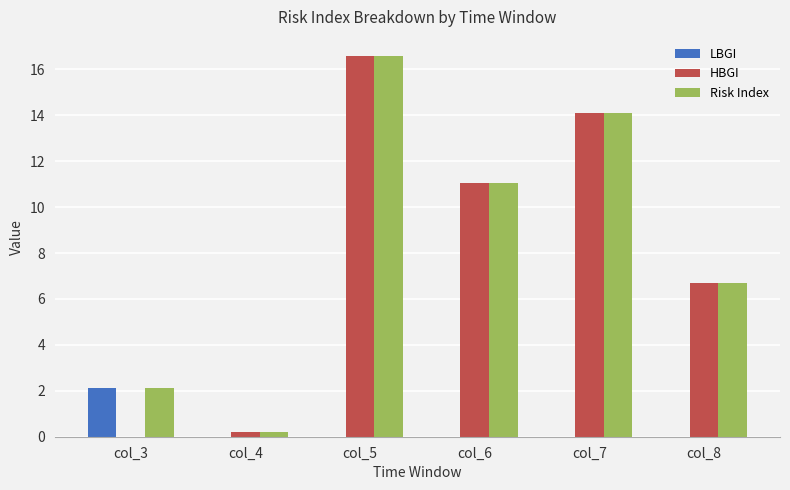

What are all the series names shown in the legend?

LBGI, HBGI, Risk Index